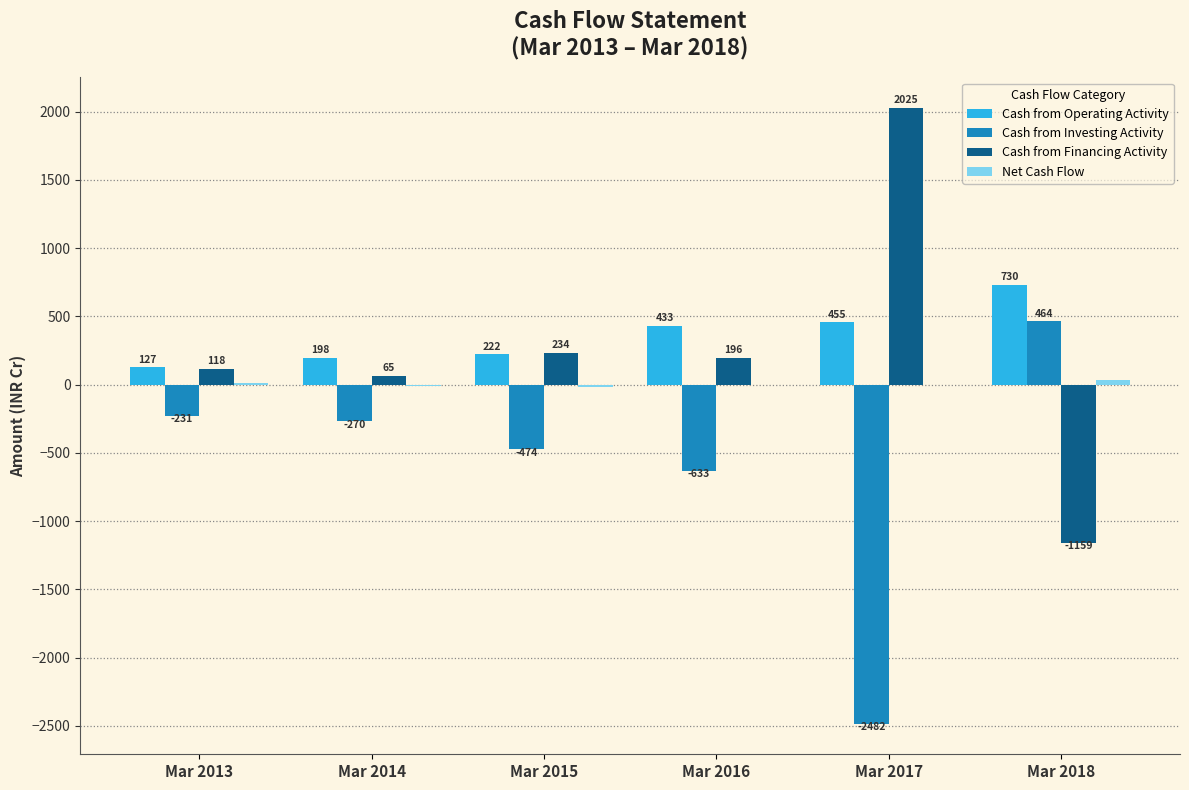

The value of Cash from Operating Activity at Mar 2017 is 455. True or false?

True